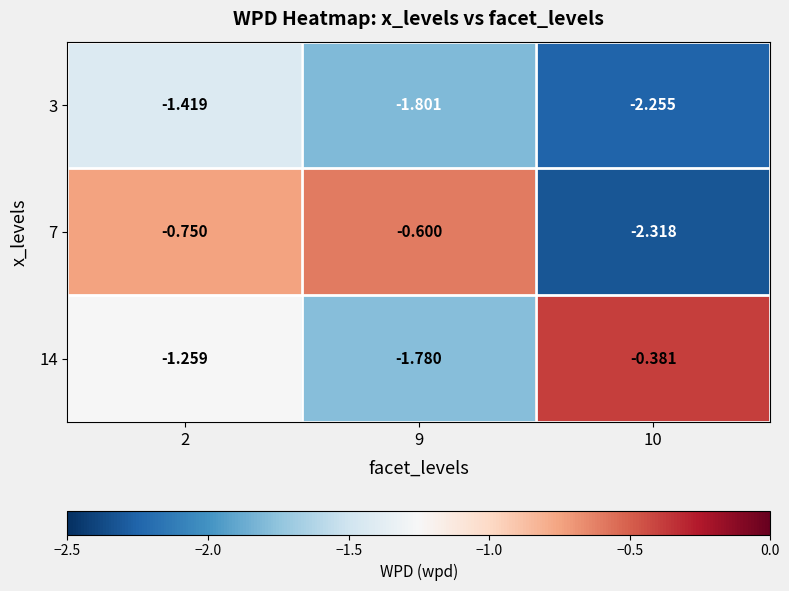

Is the value of 14 at 9 greater than the value of 3 at 9?

Yes